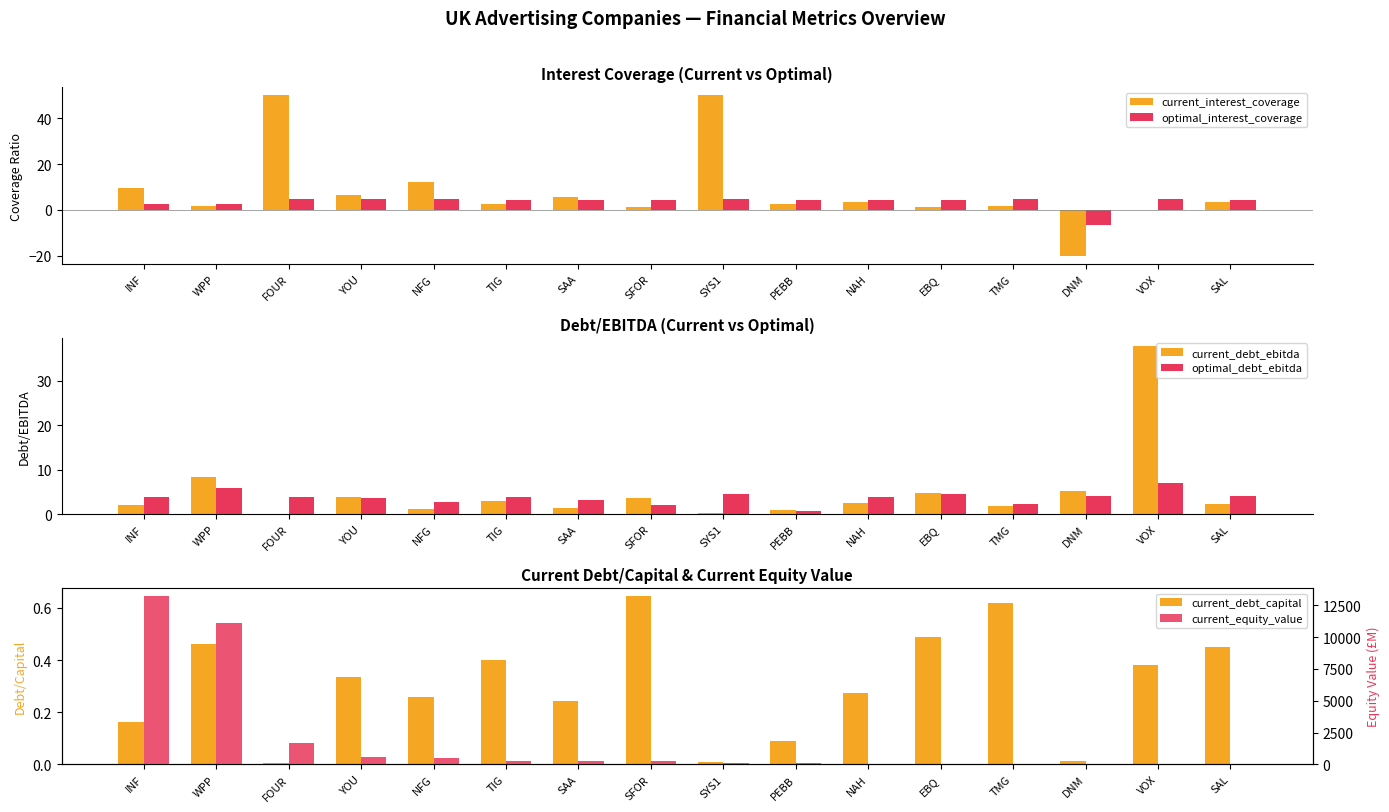

What is the difference between the highest and lowest values at SFOR?

249.3